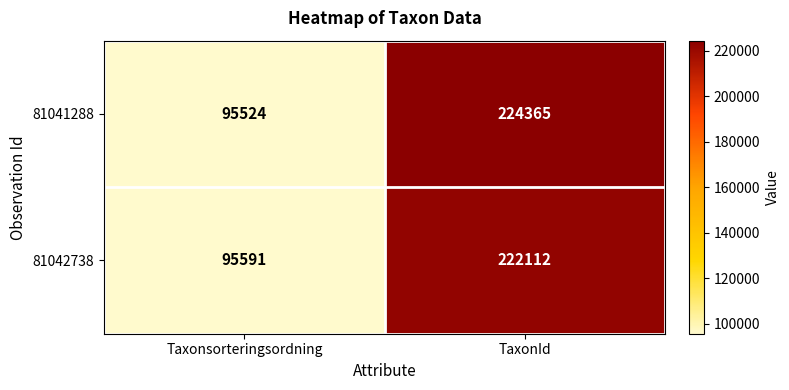

Reading left to right, transcribe all the data shown in this chart.

81041288: Taxonsorteringsordning=95524	TaxonId=224365
81042738: Taxonsorteringsordning=95591	TaxonId=222112